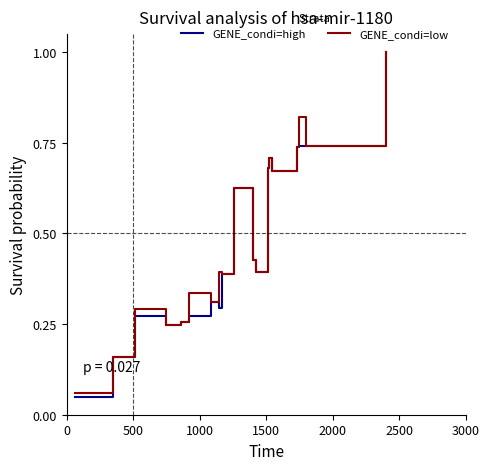

What is the greatest value displayed?

1.0